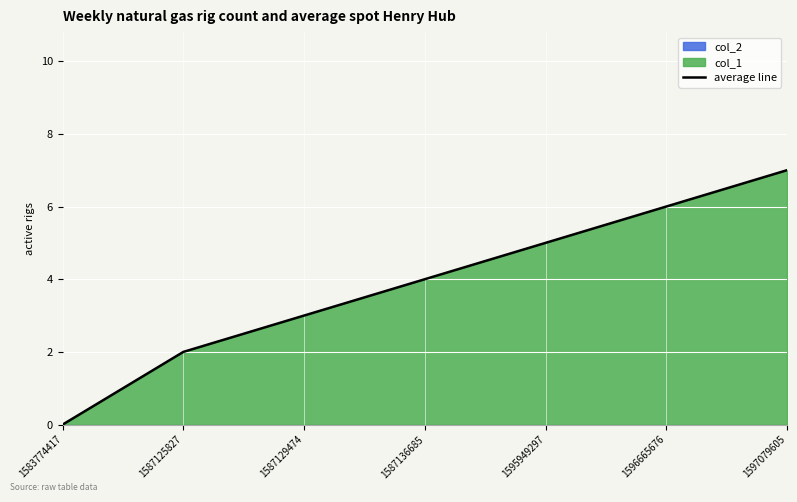

List the labels in order of value, smallest first.

1583774417, 1587125827, 1587129474, 1587136685, 1595949297, 1596665676, 1597079605